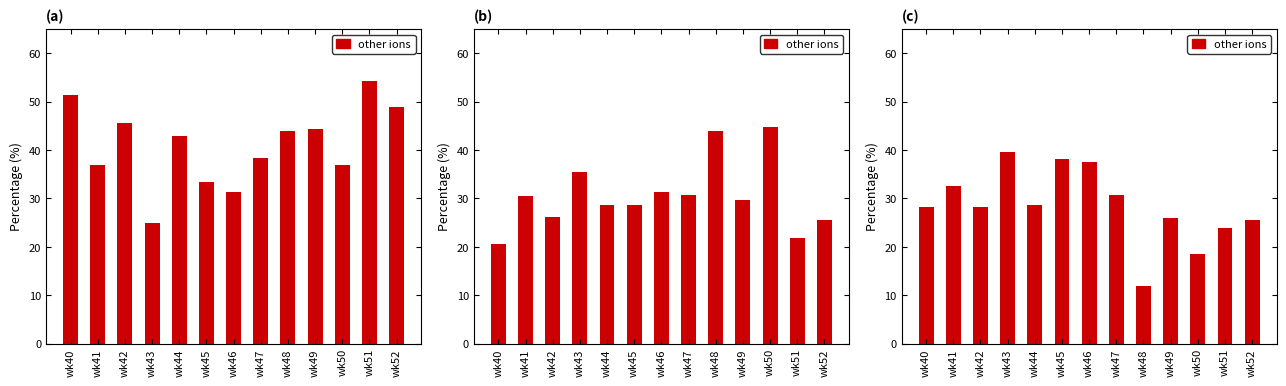

What is the change in value from wk42 to wk46?

+9.2